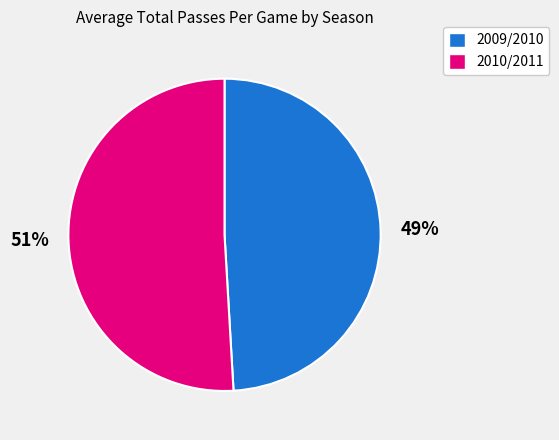

What percentage is the 2010/2011 slice, to the nearest percent?

51%